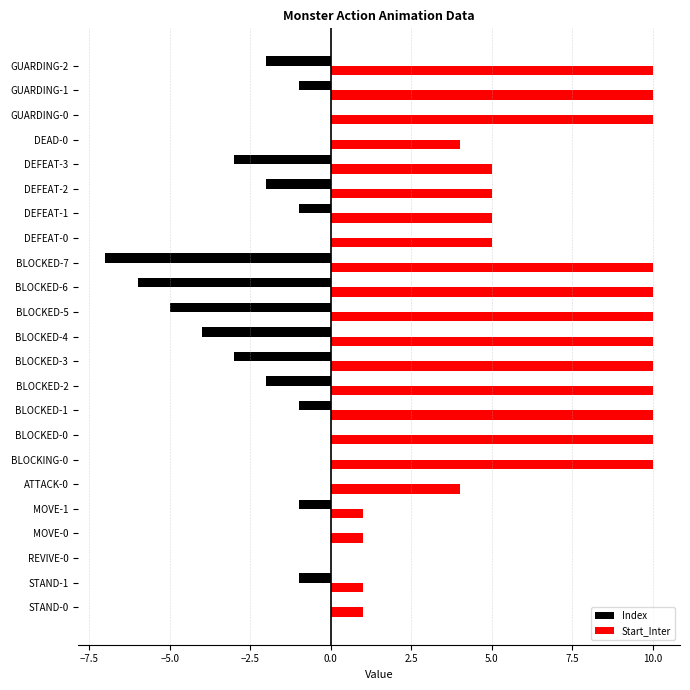

Between MOVE-1 and DEFEAT-2, which series saw the biggest shift?

Start_Inter